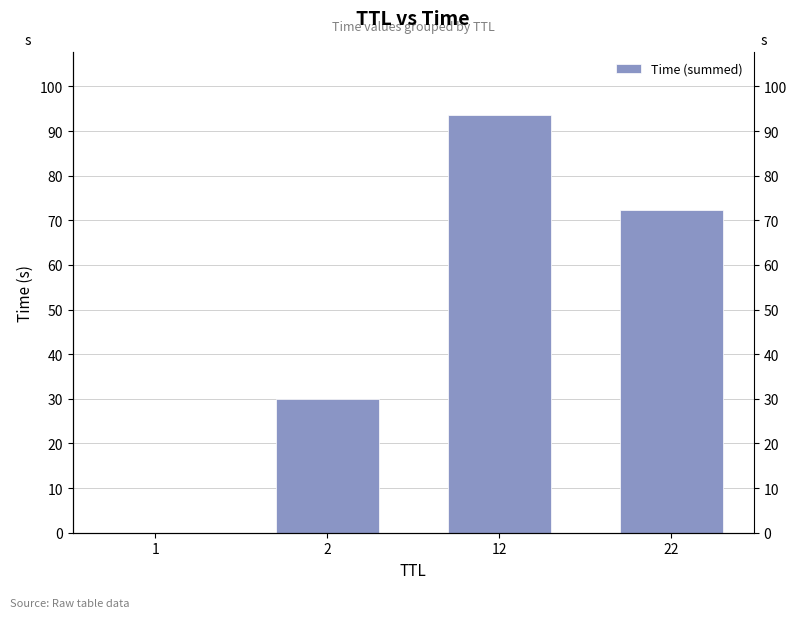

Reading left to right, what are all the values shown in this chart?

1=0.0	2=30.0	12=93.7	22=72.3